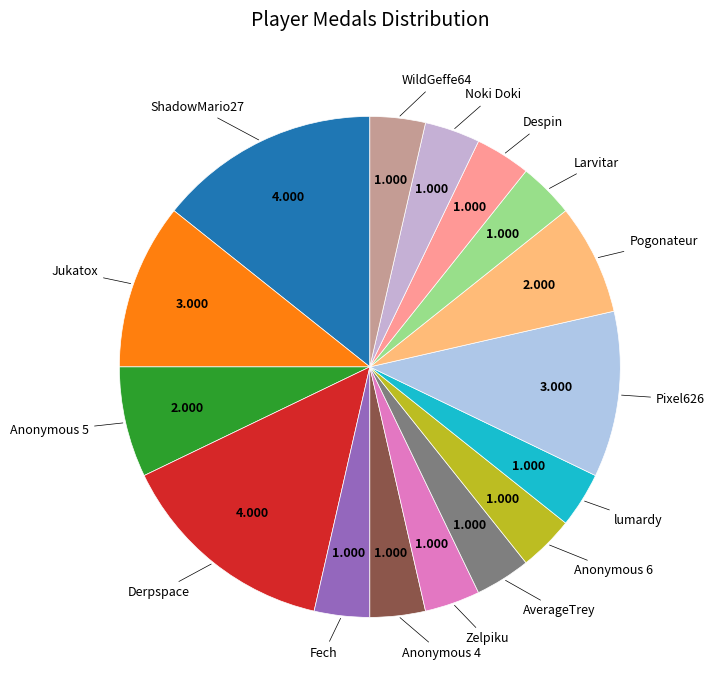

How many slices are in this pie chart?

16